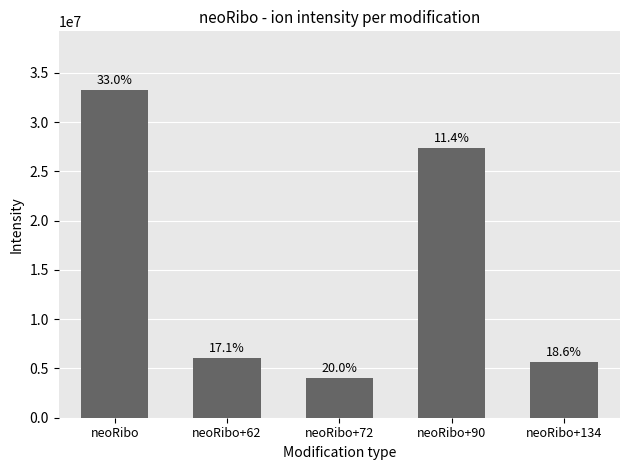

Reading left to right, what are all the values shown in this chart?

33226730	6064456	4042712	27361058	5650368